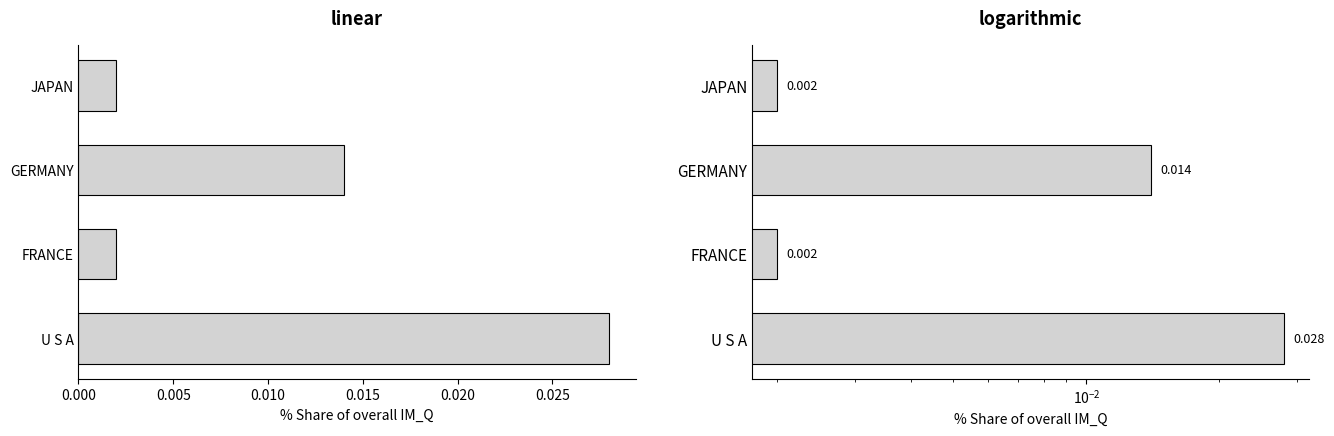

How many categories are shown in the chart?

4